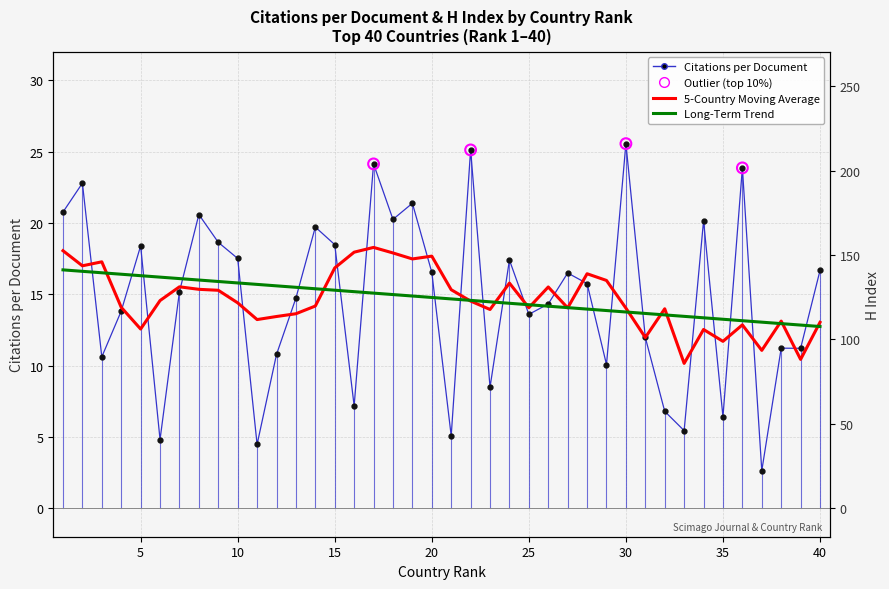

Which series reaches the minimum Y coordinate?

Citations per document